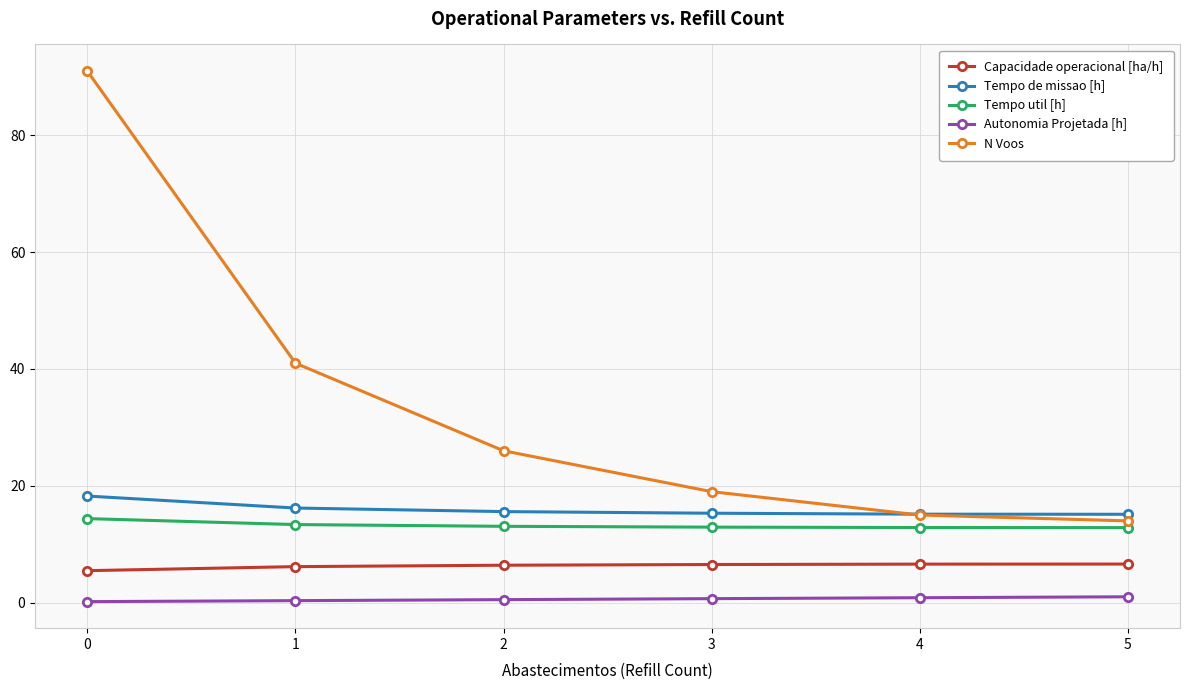

List the labels in order of N Voos value, smallest first.

5, 4, 3, 2, 1, 0